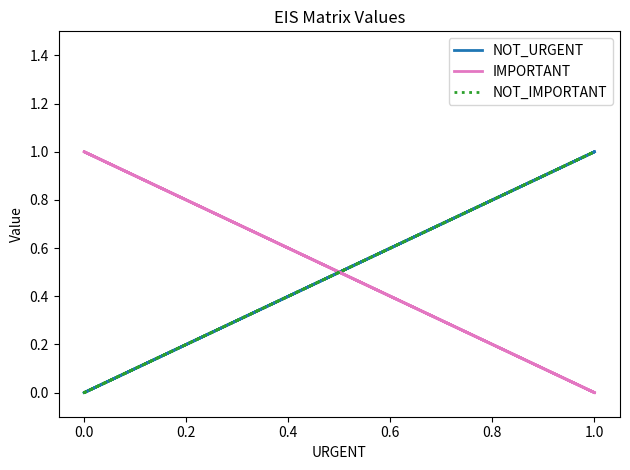

Which series changed the most between −0.2 and 0.2?

NOT_URGENT